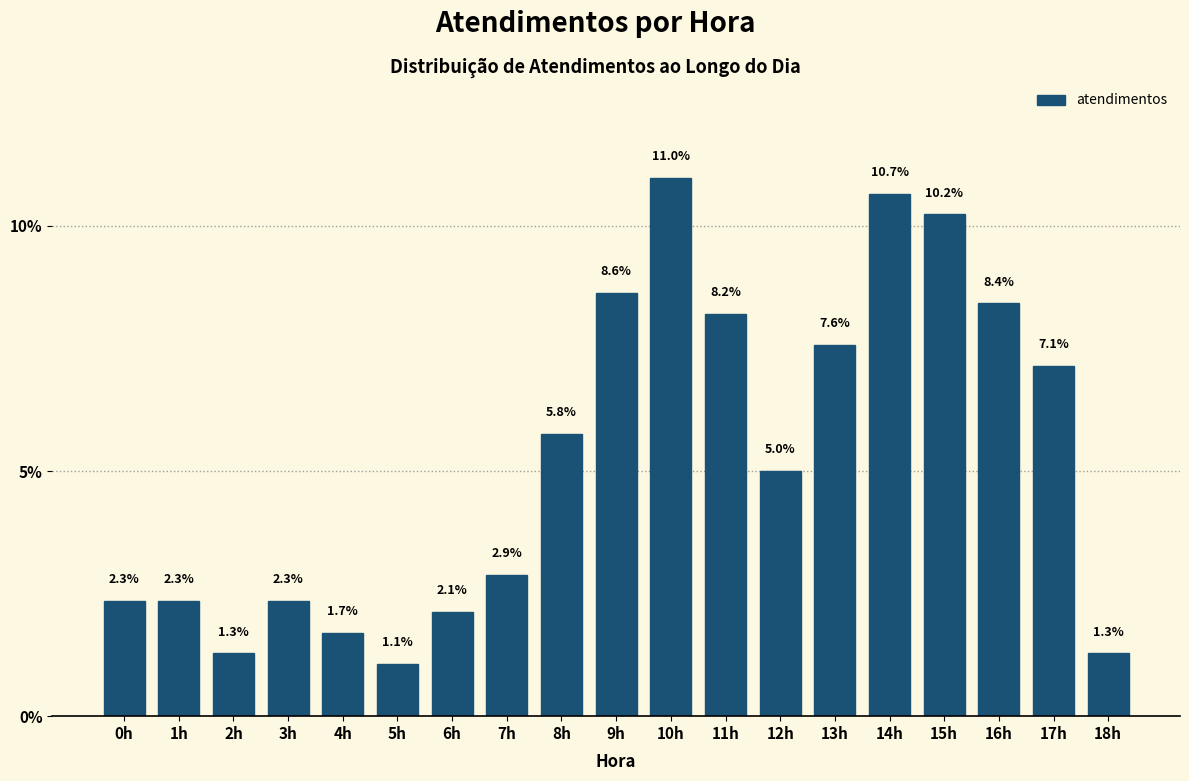

Reading right to left, what are all the values shown in this chart?

1.3	7.1	8.4	10.2	10.7	7.6	5.0	8.2	11.0	8.6	5.8	2.9	2.1	1.1	1.7	2.3	1.3	2.3	2.3